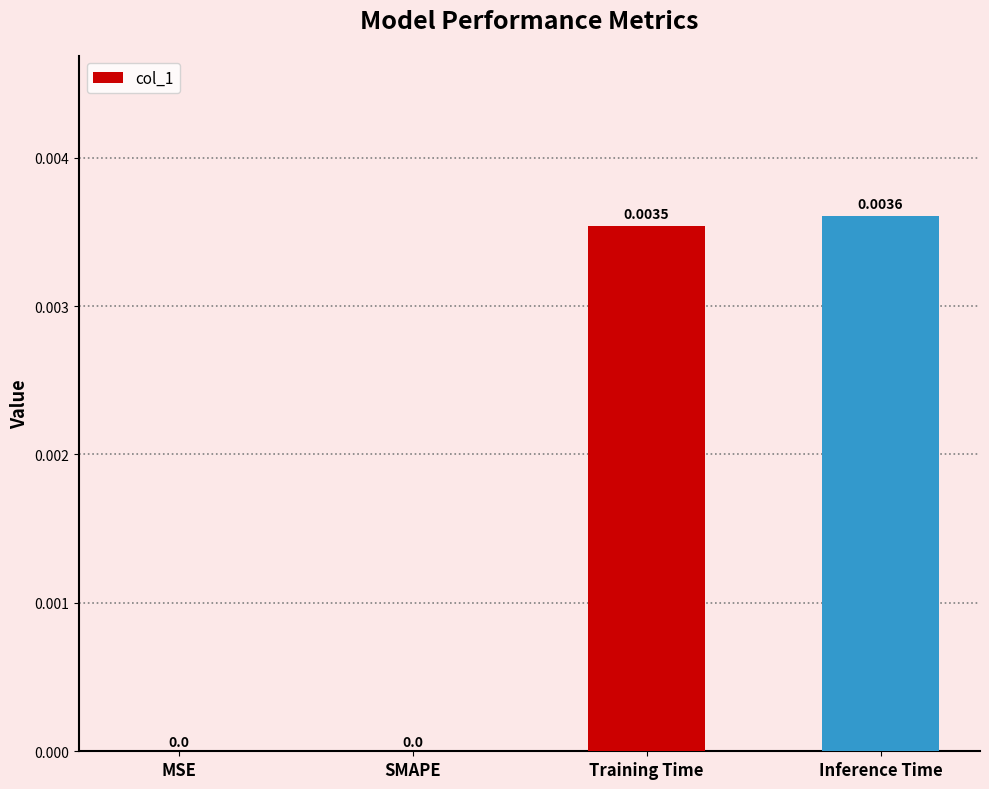

Which has a higher value, Inference Time or Training Time?

Inference Time